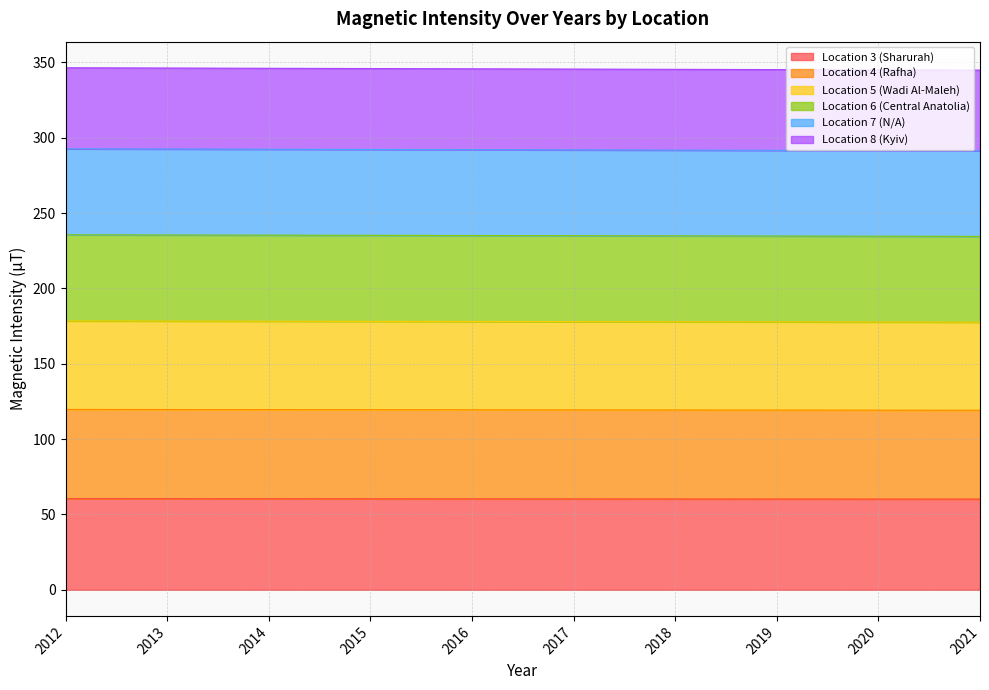

At which label is Location 8 (Kyiv) closest to 291?

2021